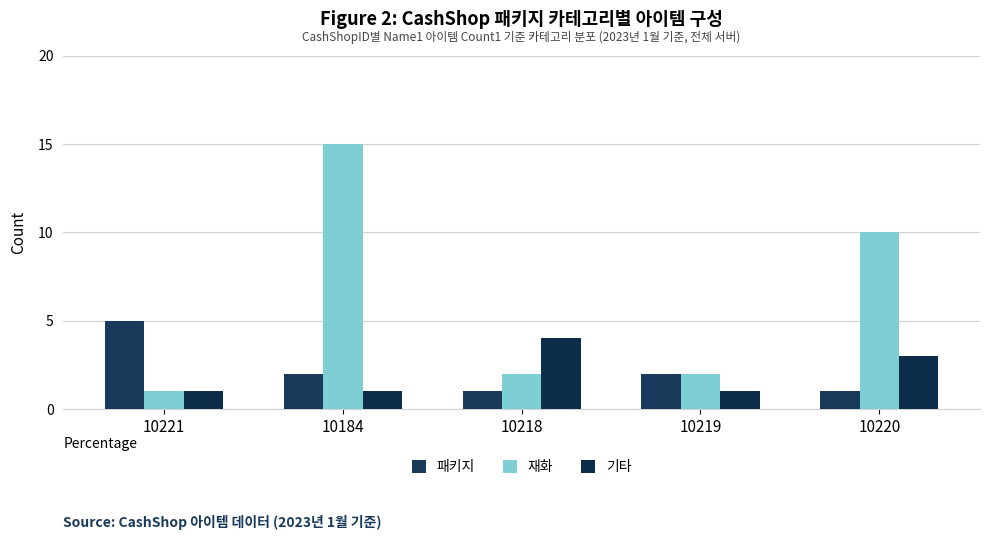

Which category has the lowest value across all series?

10218